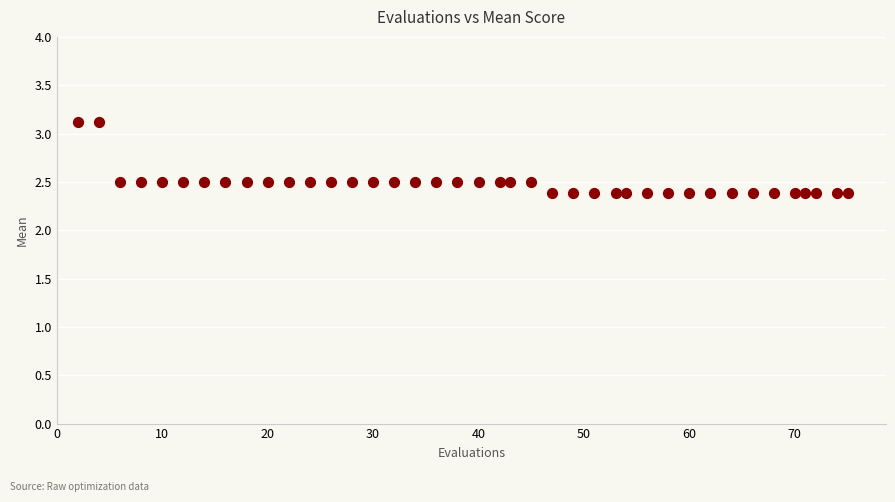

What is the range of Y values (max minus min)?

0.7